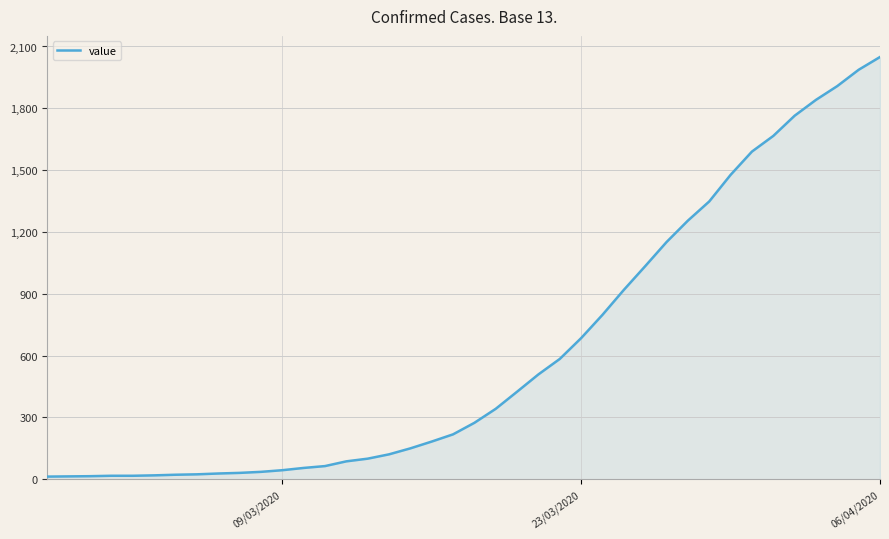

What is the difference between the maximum and minimum values?

2036